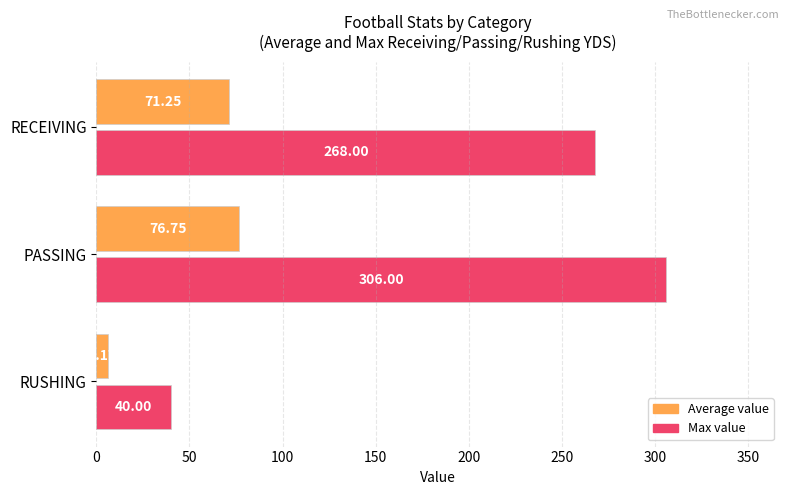

What is the difference between the Max value values at PASSING and RUSHING?

266.0